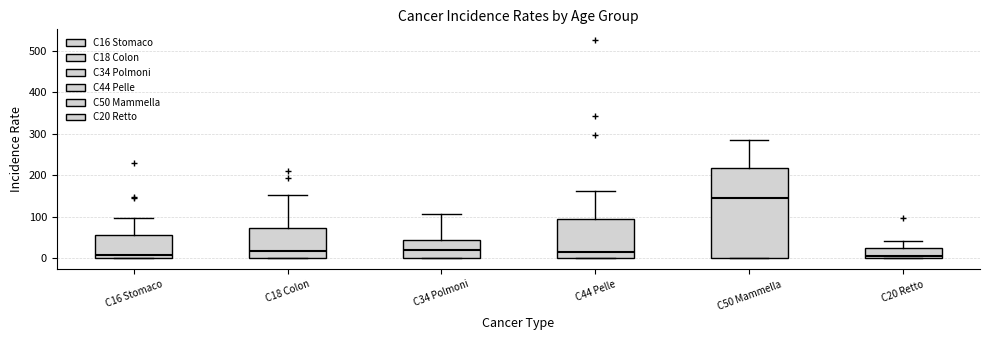

Which box is the tallest, from its lower edge to its upper edge?

C50 Mammella